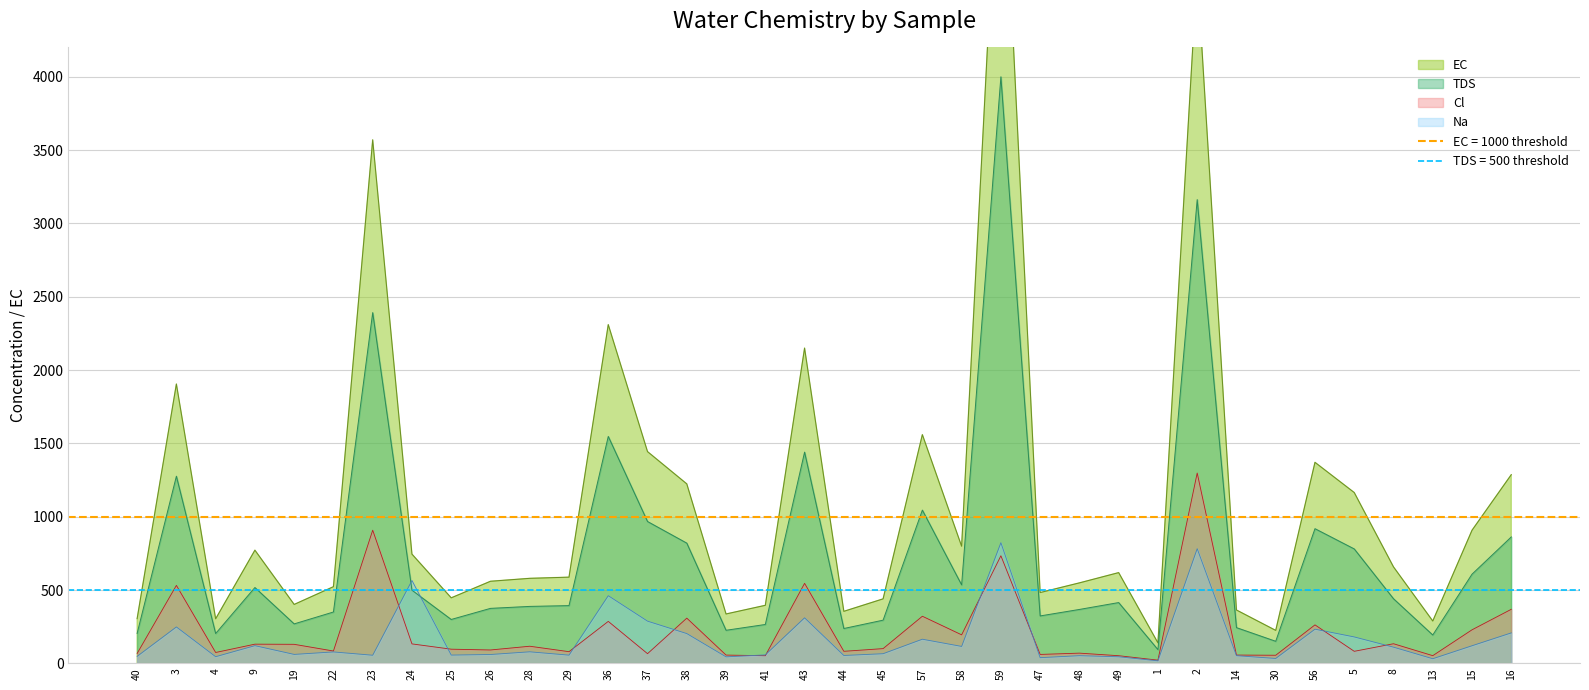

True or false: Na has a value of 822.8 at 59.

True